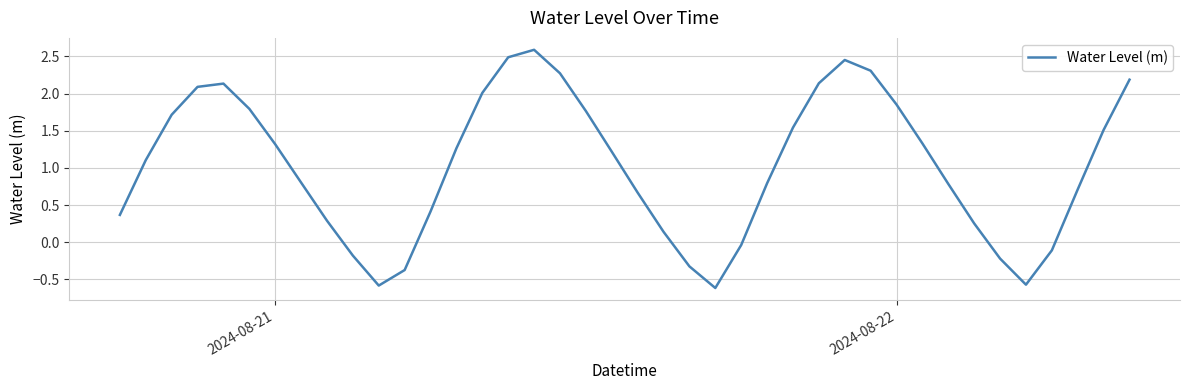

What is the average value?

1.0